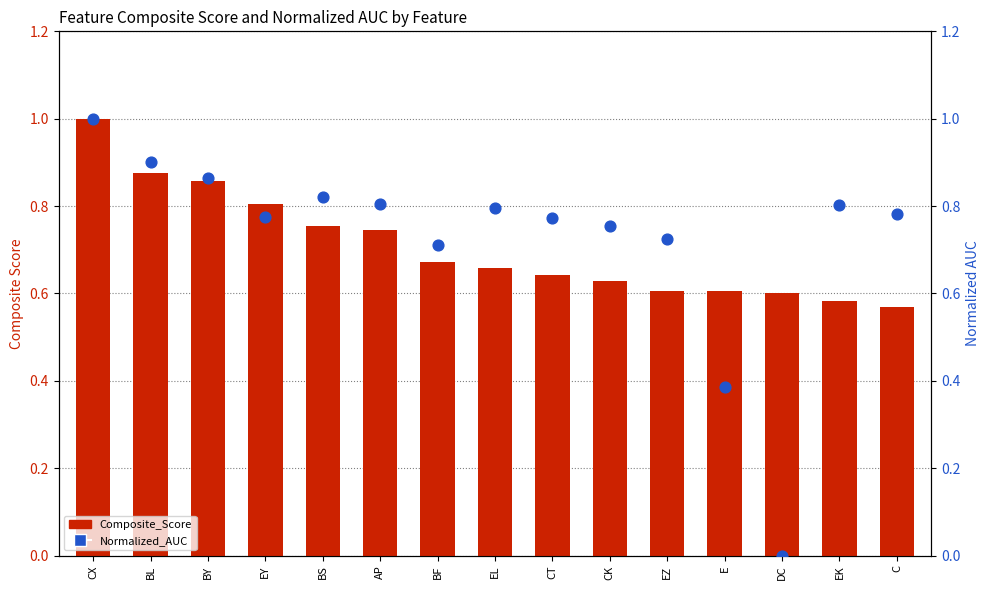

Which series contains the highest Y value?

Normalized_AUC